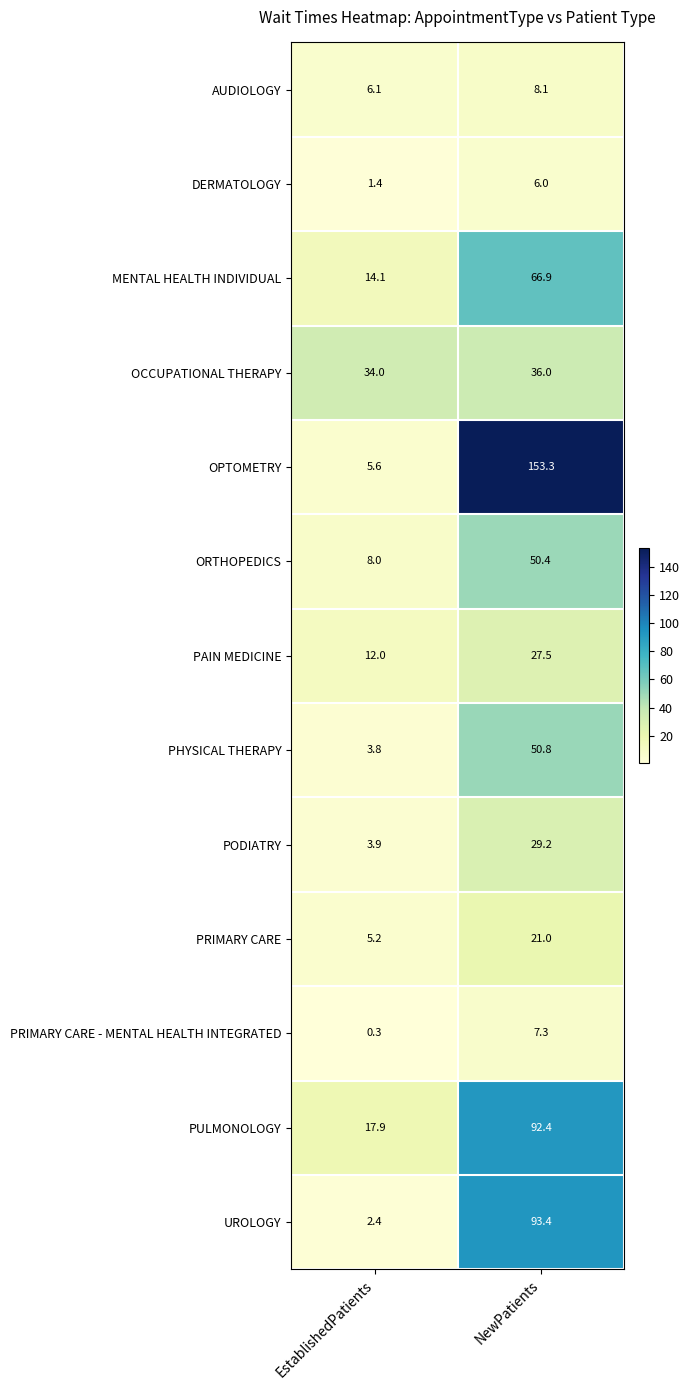

Which series has the largest total across all categories?

OPTOMETRY